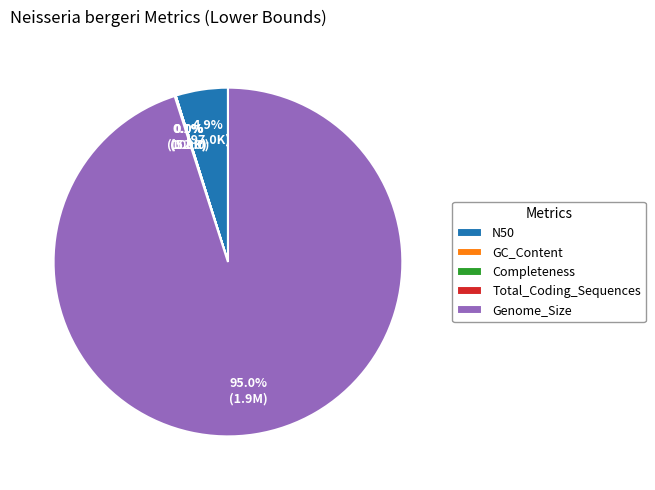

Which slice is the largest?

Genome_Size